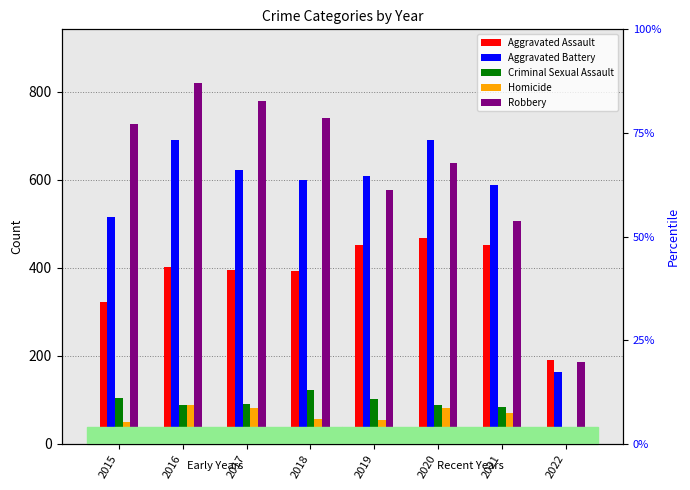

What is the sum of the Homicide values at 2021 and 2022?

88